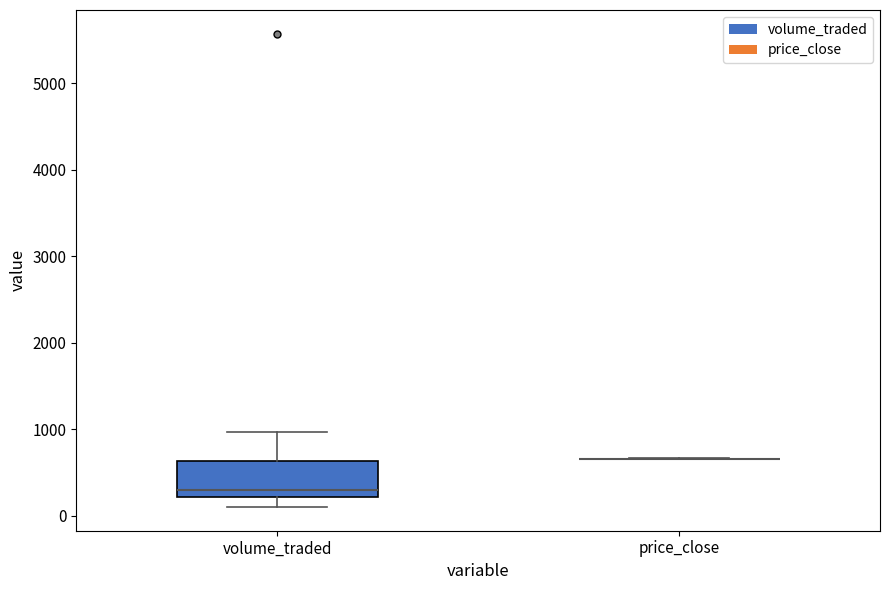

Comparing the boxes themselves (not the whiskers), which one is the tallest?

volume_traded